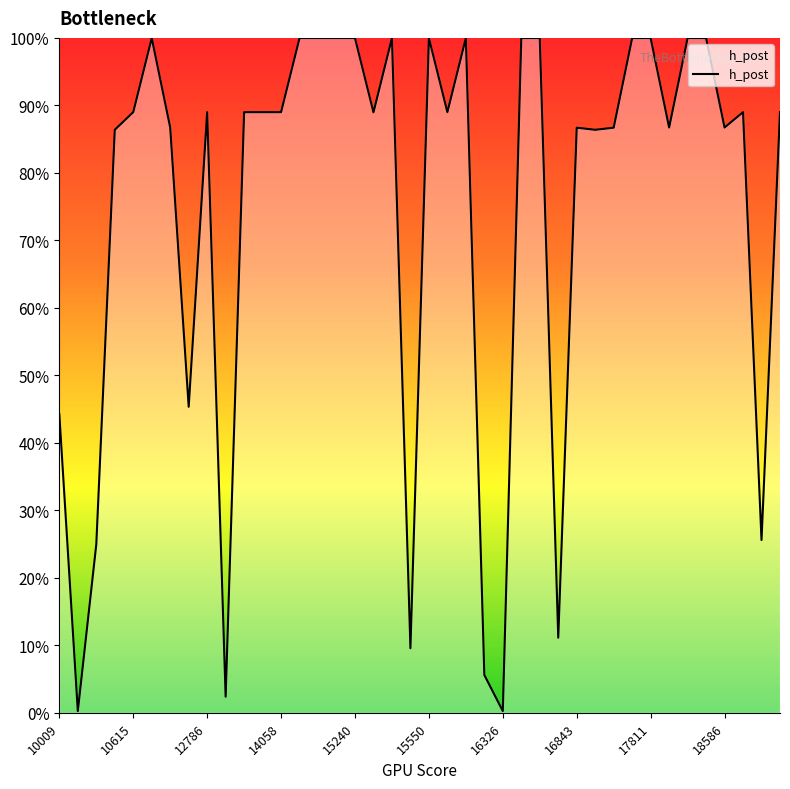

Is this an area chart (filled region under the line)?

Yes